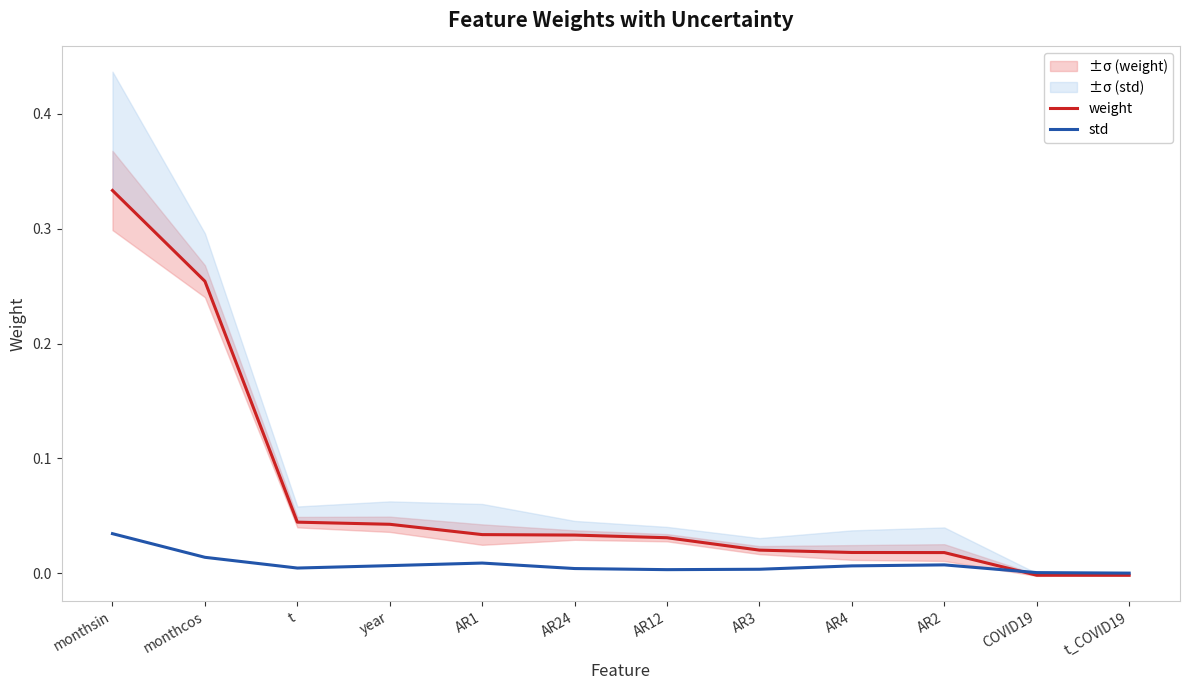

The value of weight at COVID19 is -0.0. True or false?

True